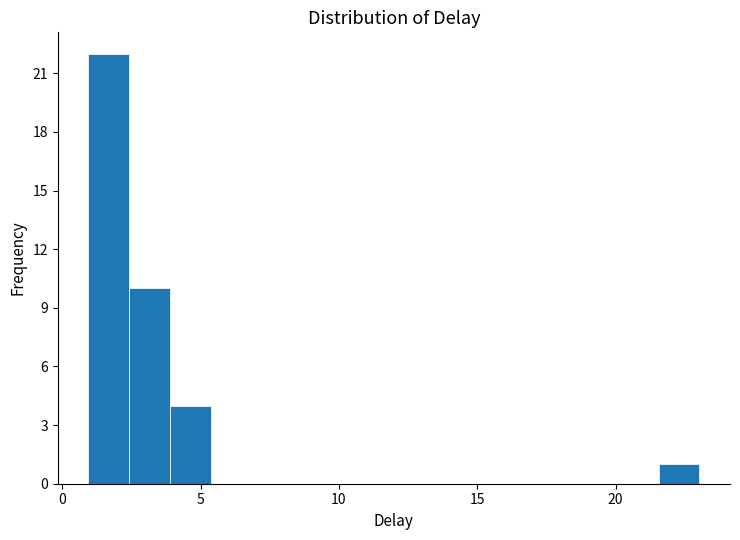

Around what value on the x-axis is the tallest bar? Give the approximate position of its centre, as read against the axis.

1.5